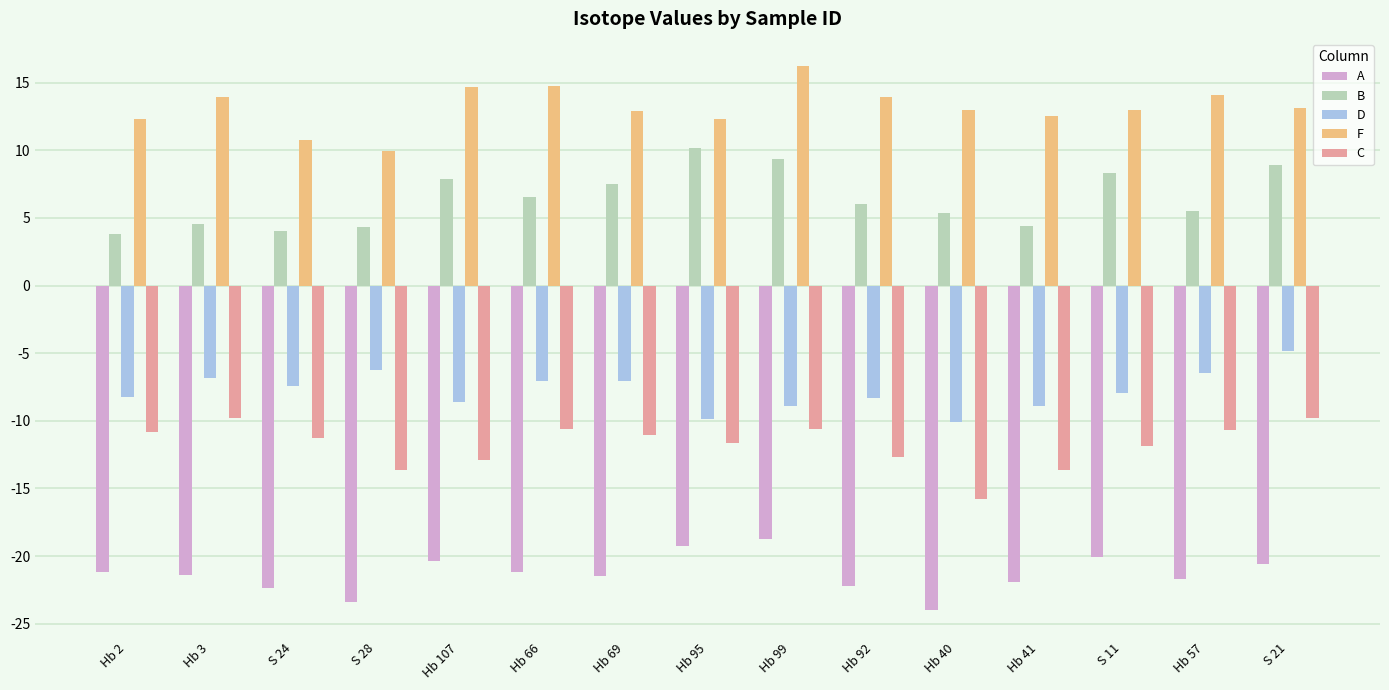

What is the difference between the highest and lowest values at Hb 92?

36.1